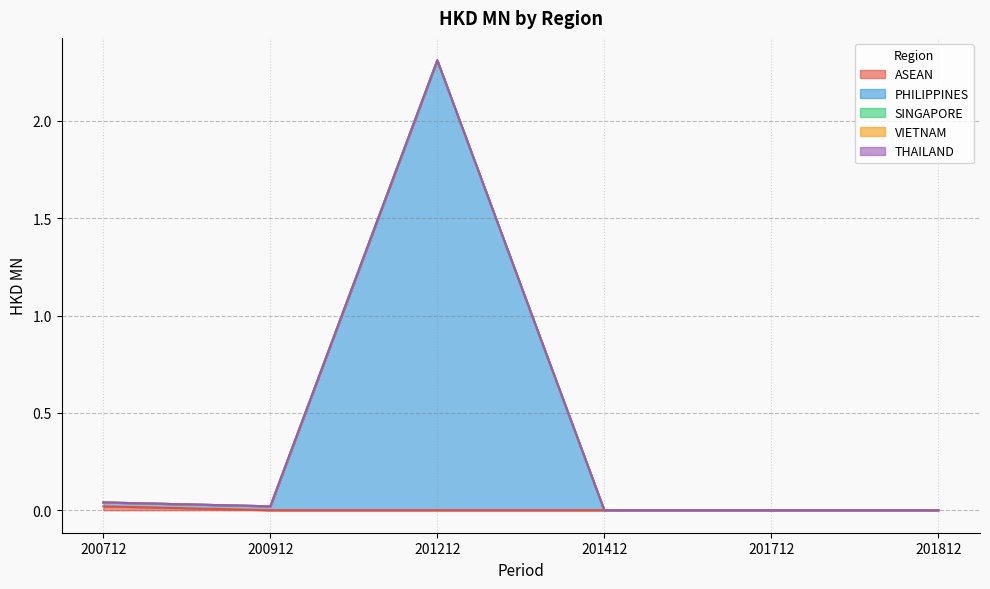

Reading left to right, what are all the values shown in this chart?

ASEAN: 200712=0.0	200912=0.0	201212=0.0	201412=0.0	201712=0.0	201812=0.0
PHILIPPINES: 200712=0.0	200912=0.0	201212=2.3	201412=0.0	201712=0.0	201812=0.0
SINGAPORE: 200712=0.0	200912=0.0	201212=0.0	201412=0.0	201712=0.0	201812=0.0
VIETNAM: 200712=0.0	200912=0.0	201212=0.0	201412=0.0	201712=0.0	201812=0.0
THAILAND: 200712=0.0	200912=0.0	201212=0.0	201412=0.0	201712=0.0	201812=0.0